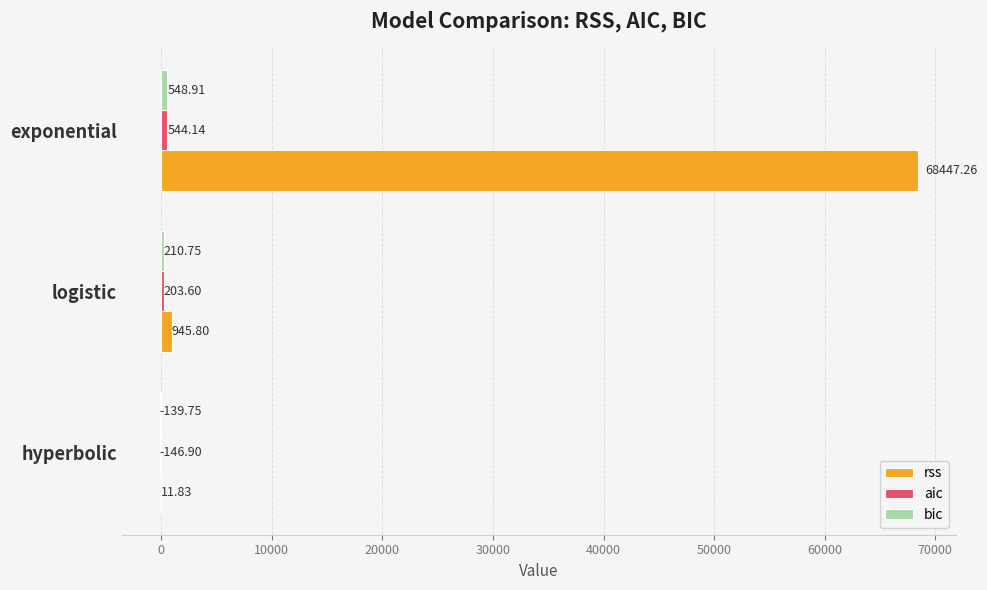

Which series changed the most between hyperbolic and exponential?

rss